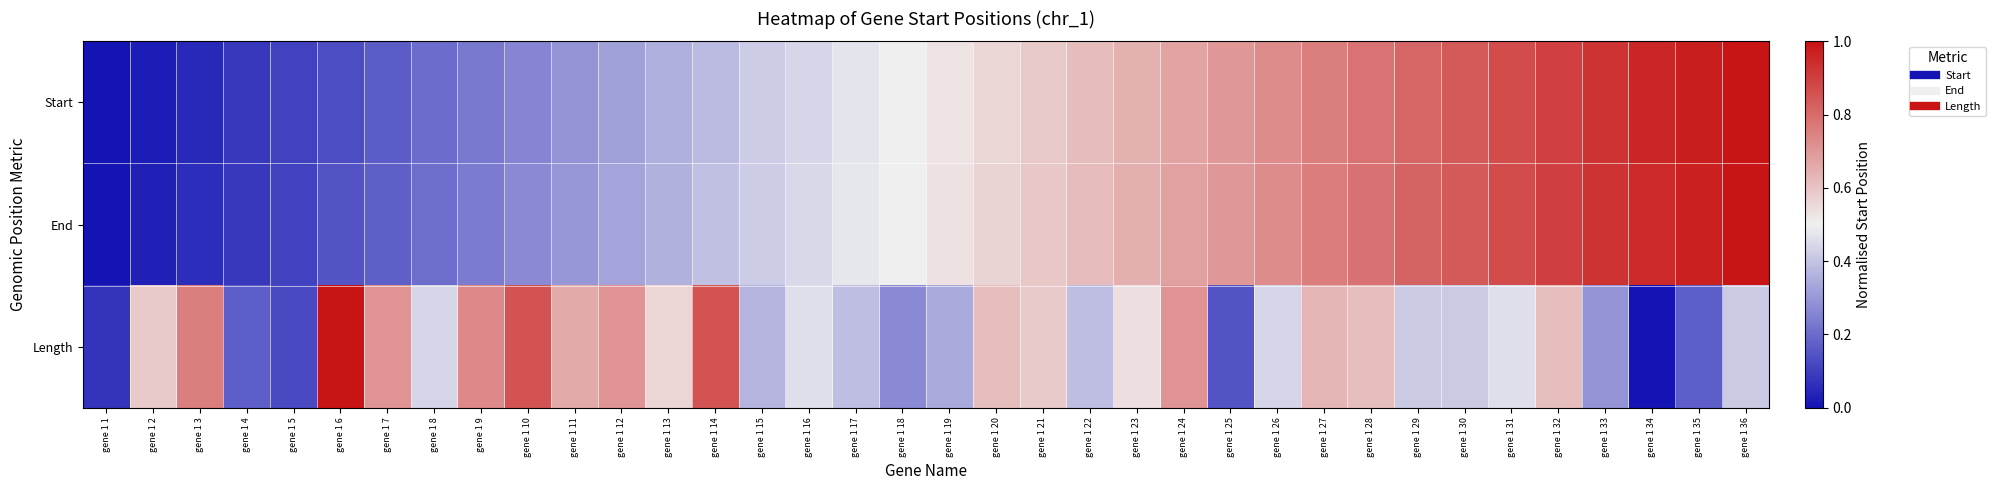

List the series in order of their peak value, highest first.

Start, End, Length